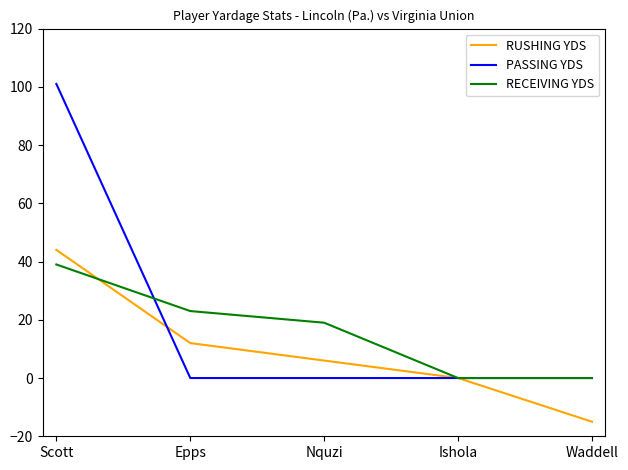

Reading left to right, transcribe all the data shown in this chart.

RUSHING YDS: Scott=44	Epps=12	Nquzi=6	Ishola=0	Waddell=-15
PASSING YDS: Scott=101	Epps=0	Nquzi=0	Ishola=0	Waddell=0
RECEIVING YDS: Scott=39	Epps=23	Nquzi=19	Ishola=0	Waddell=0